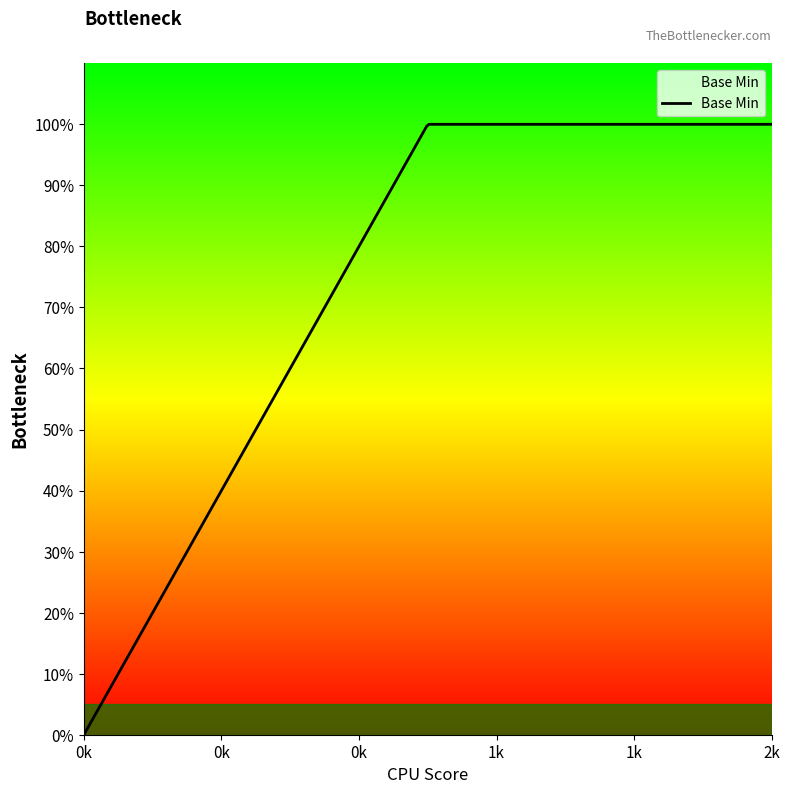

Count the values in the range 0 to 1.

5